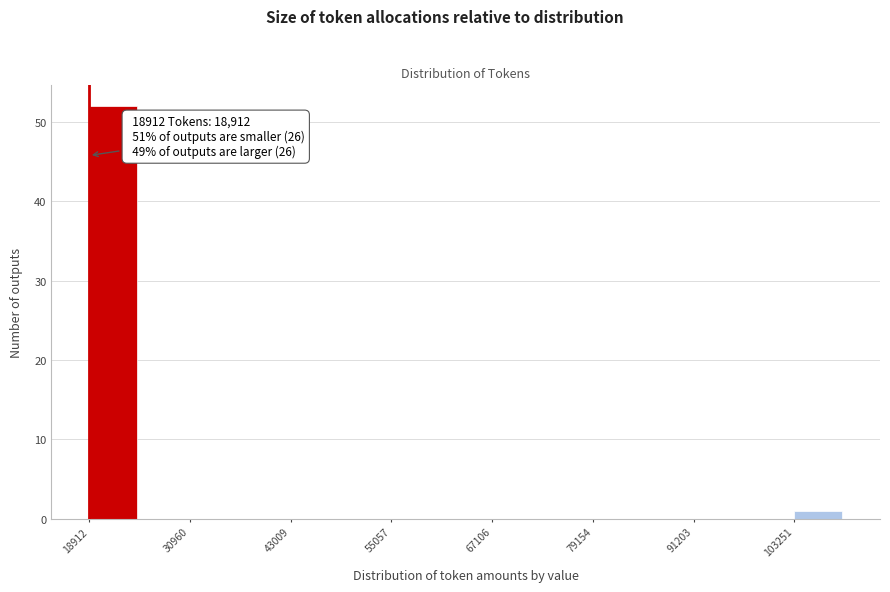

Around what value on the x-axis is the tallest bar? Give the approximate position of its centre, as read against the axis.

22000